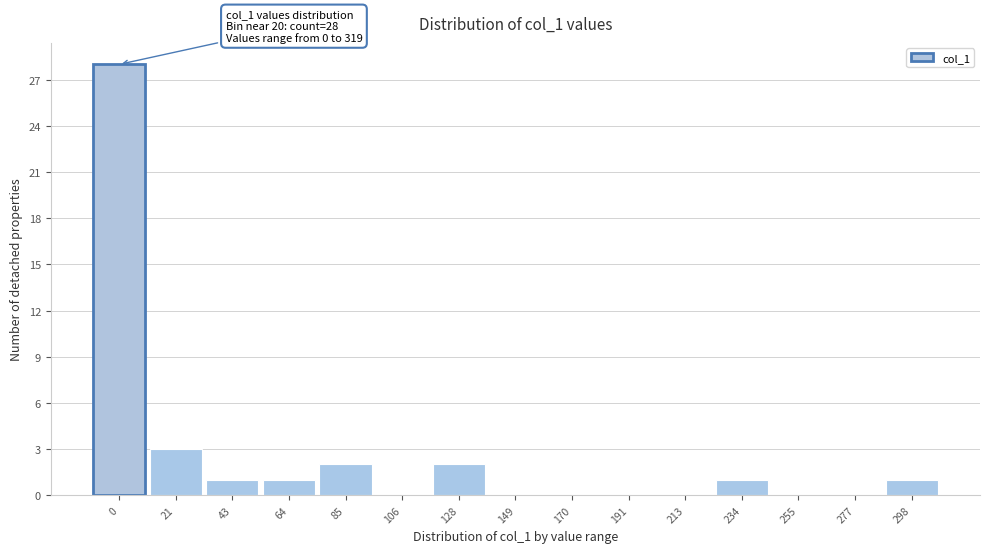

Reading left to right, what are all the values shown in this chart?

0=28	21=3	43=1	64=1	85=2	106=0	128=2	149=0	170=0	191=0	213=0	234=1	255=0	277=0	298=1